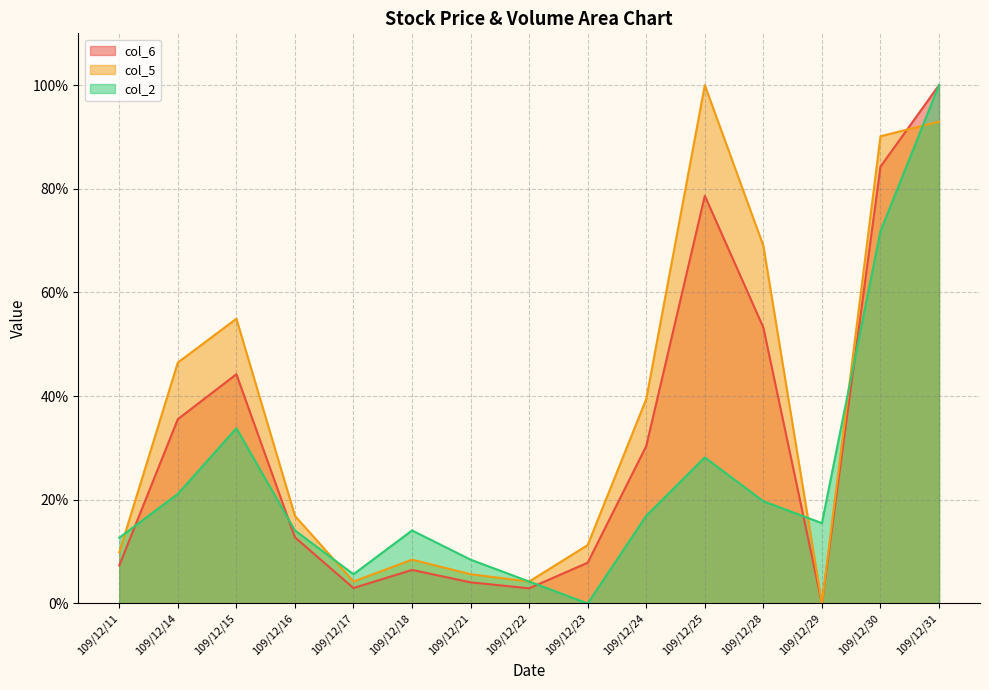

Which series changed the most between 109/12/21 and 109/12/29?

col_2